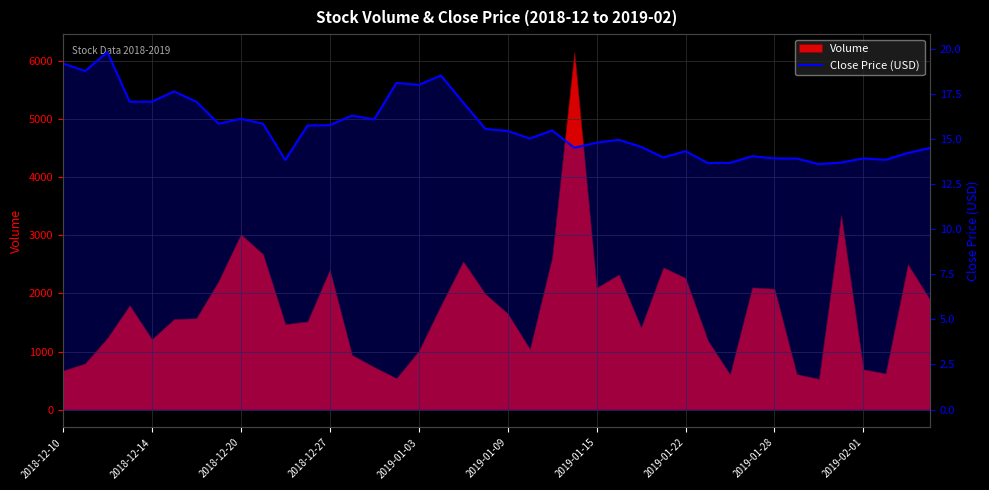

Does the chart display data point markers on the line(s)?

No